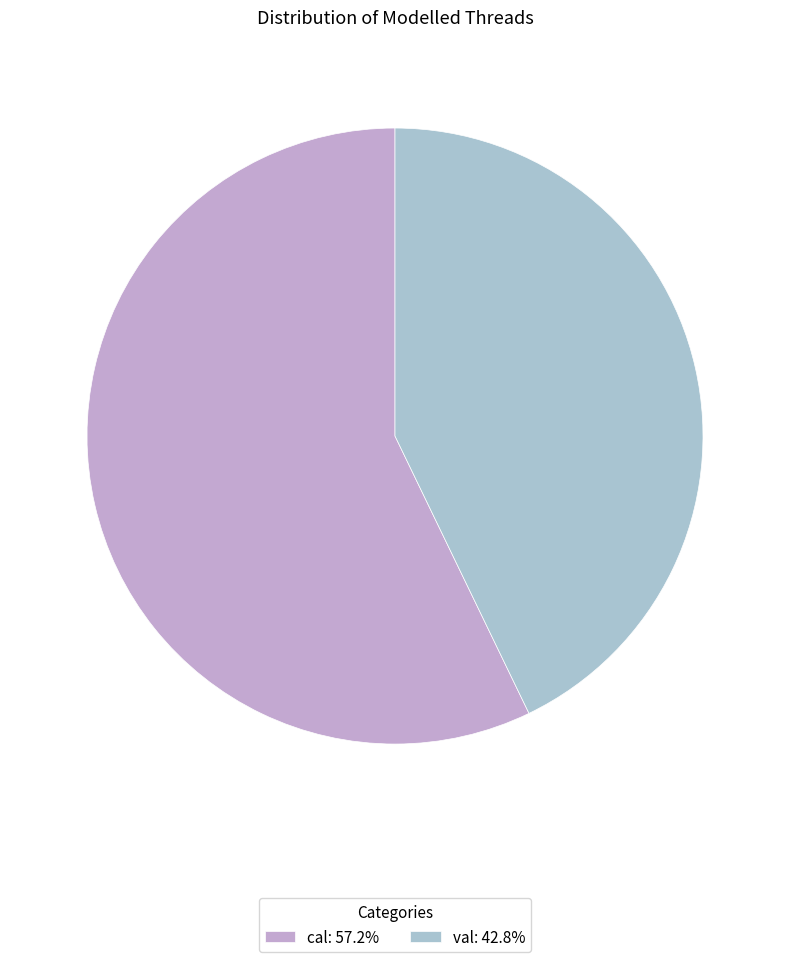

How many segments does this pie chart have?

2